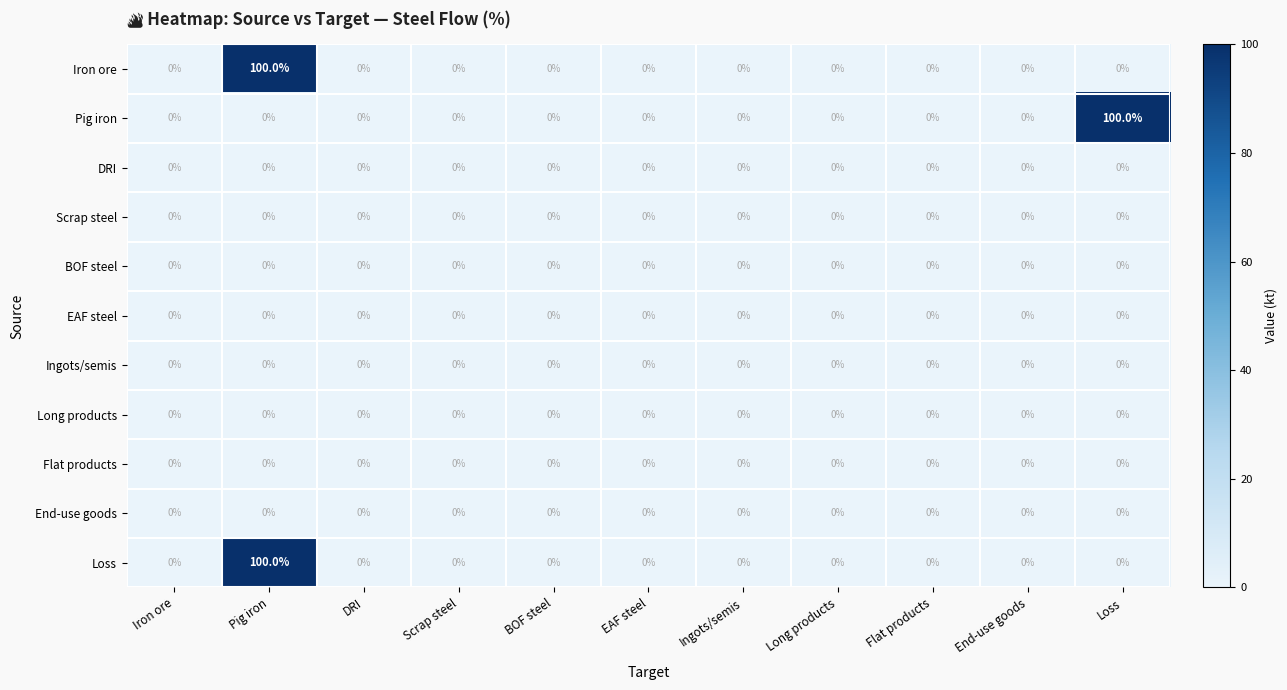

What is the maximum value shown in the chart?

100